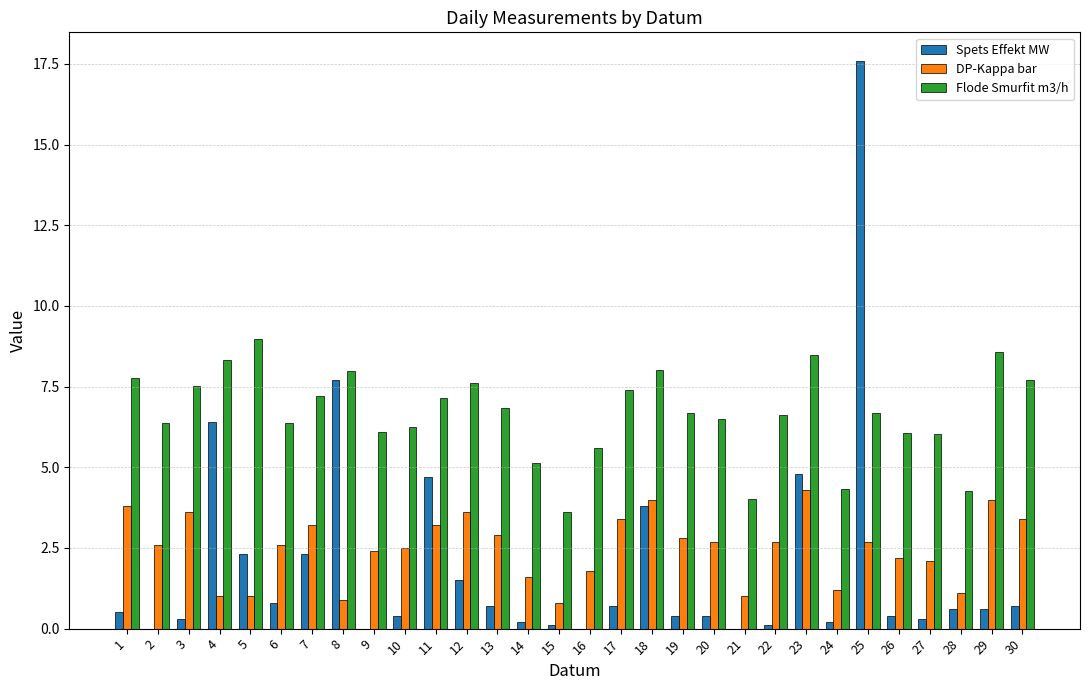

What is the greatest value displayed?

17.6